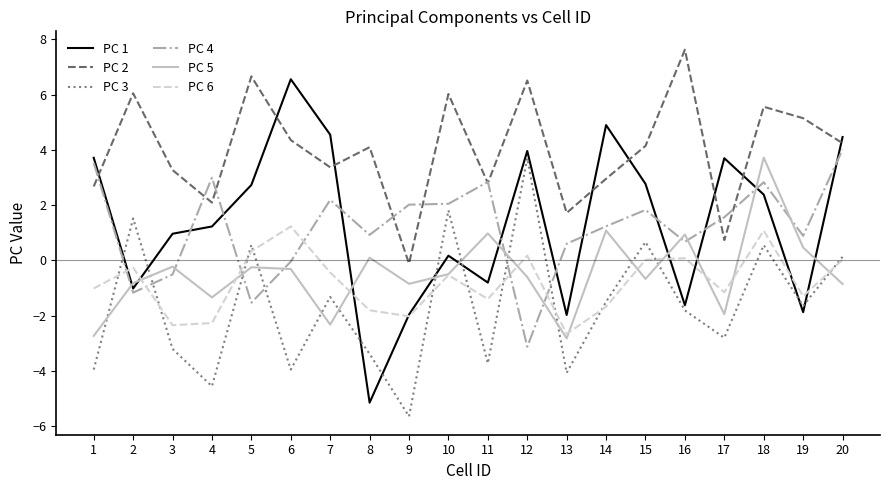

What is the difference between the highest and lowest values at 7?

6.9